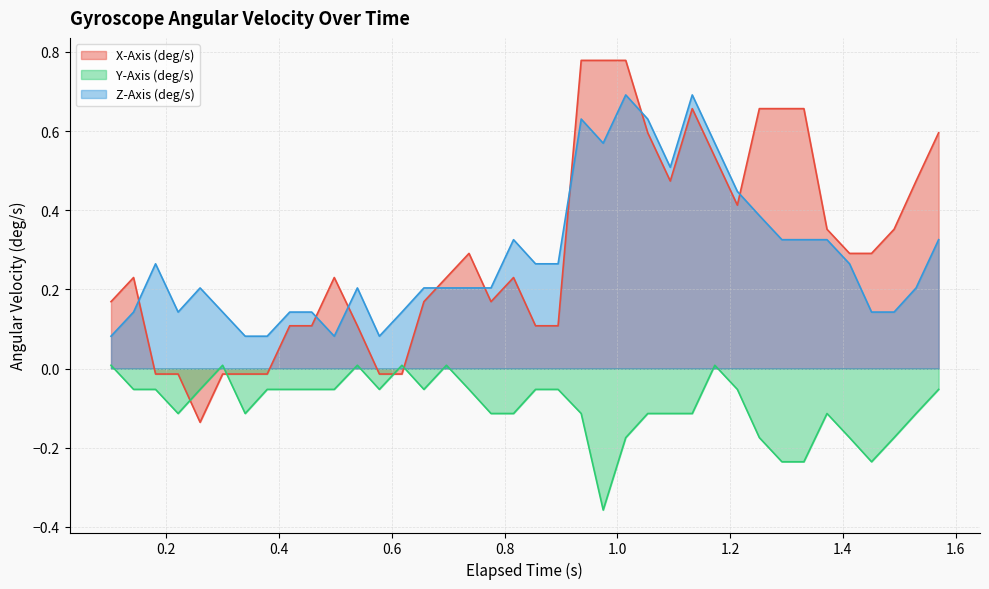

Which series has the widest spread of values?

X-Axis (deg/s)